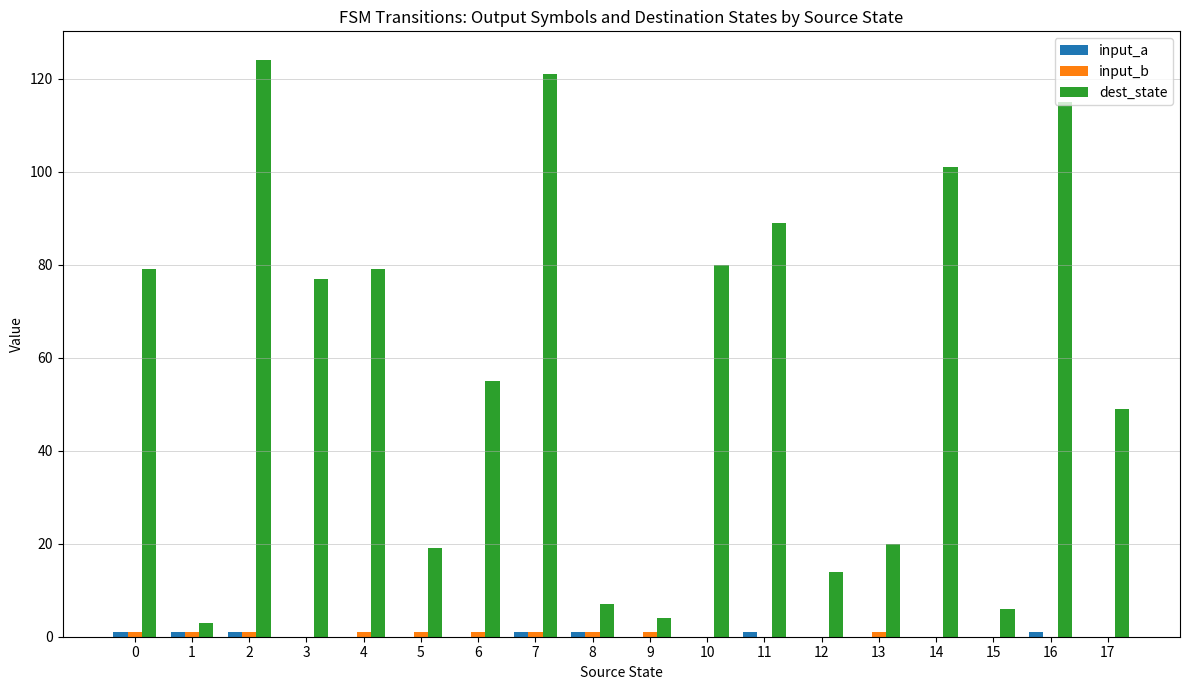

Which series has the largest total across all categories?

dest_state